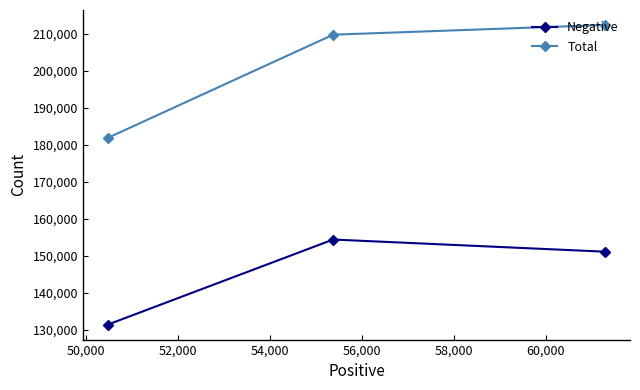

What is the smallest value displayed?

131461